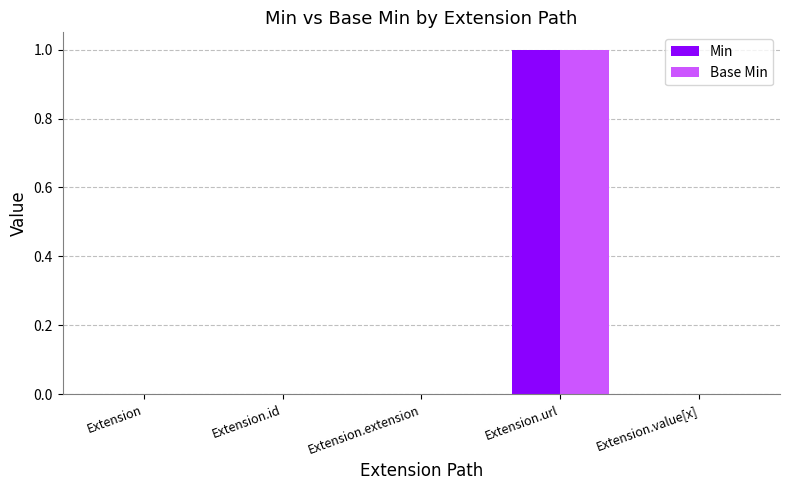

Is it true that Min equals 0 at Extension.id?

True